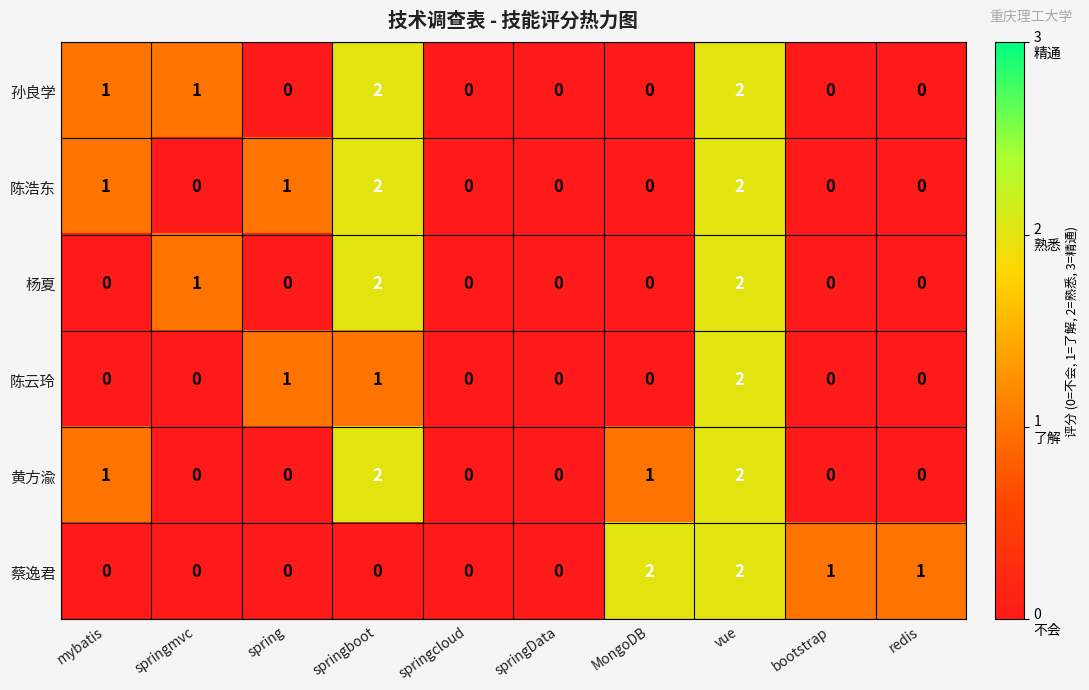

Which category has the highest value in the 陈云玲 series?

vue